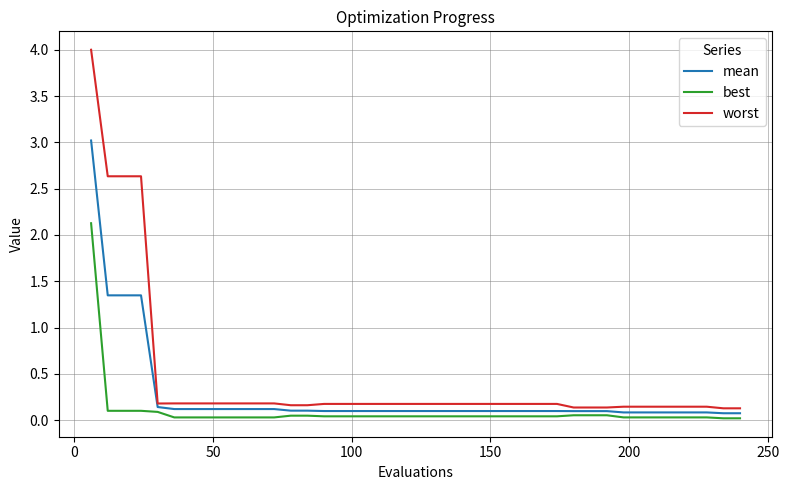

Rank the series by their average value, from lowest to highest.

best, mean, worst